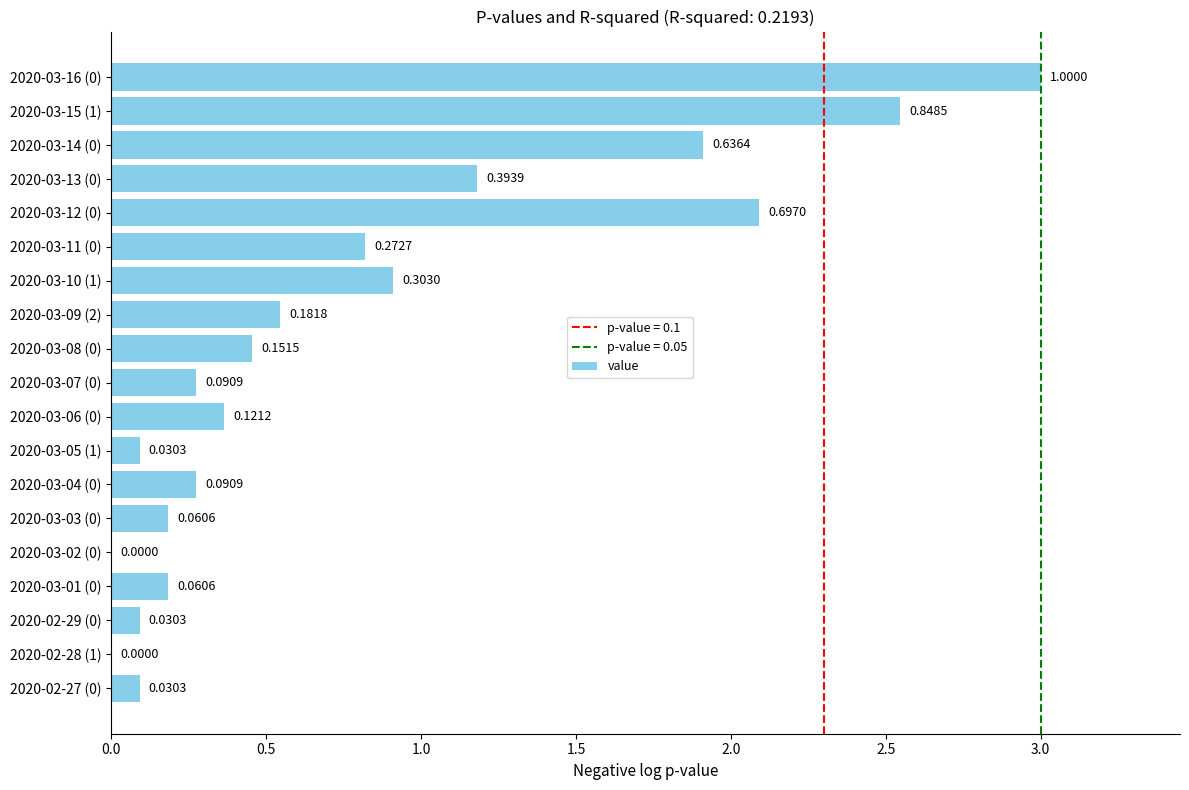

What is the maximum value shown in the chart?

1.0